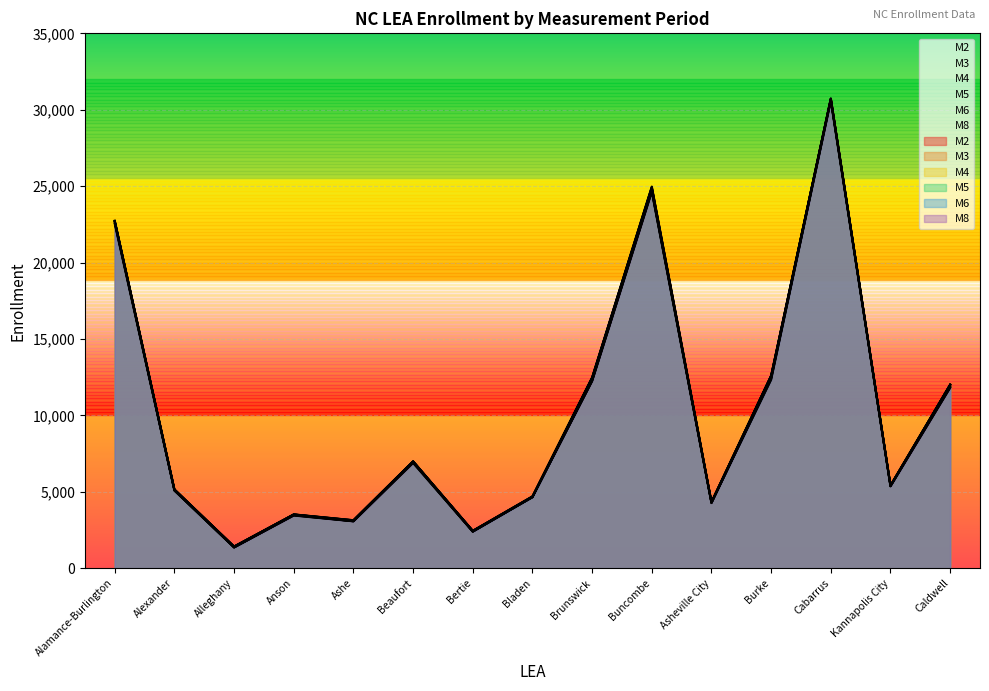

What are all the series names shown in the legend?

M2, M3, M4, M5, M6, M8